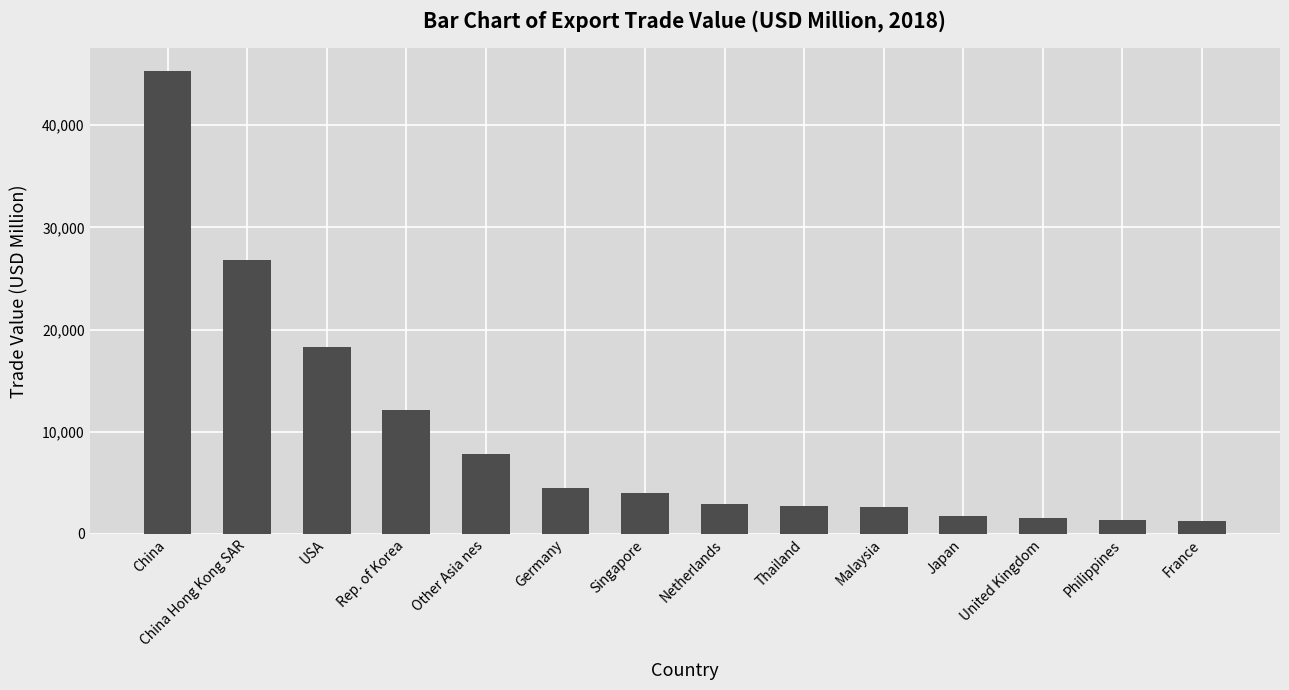

Read the value at Germany.

4443.5